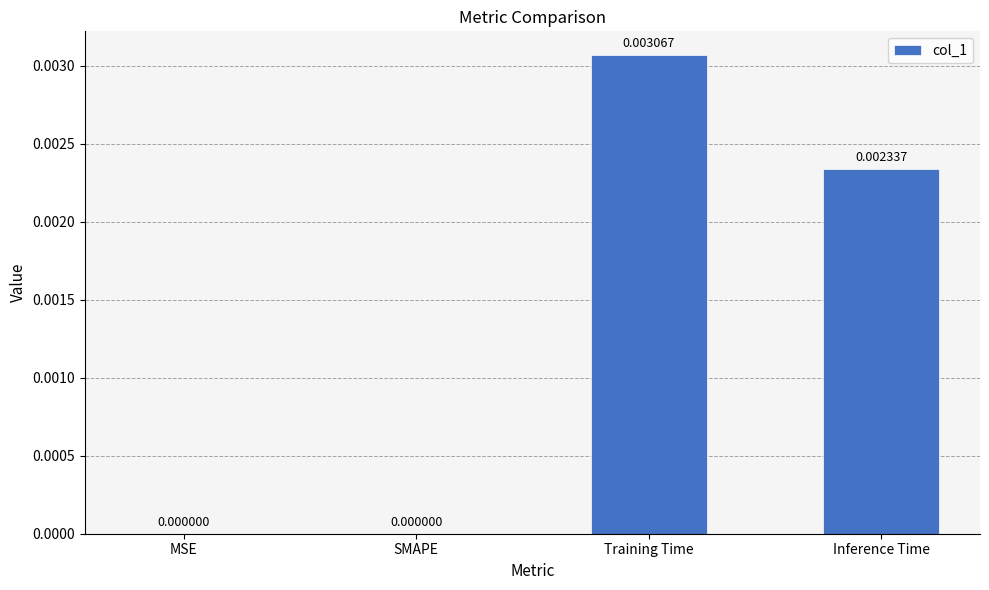

How many series are shown in this chart?

1